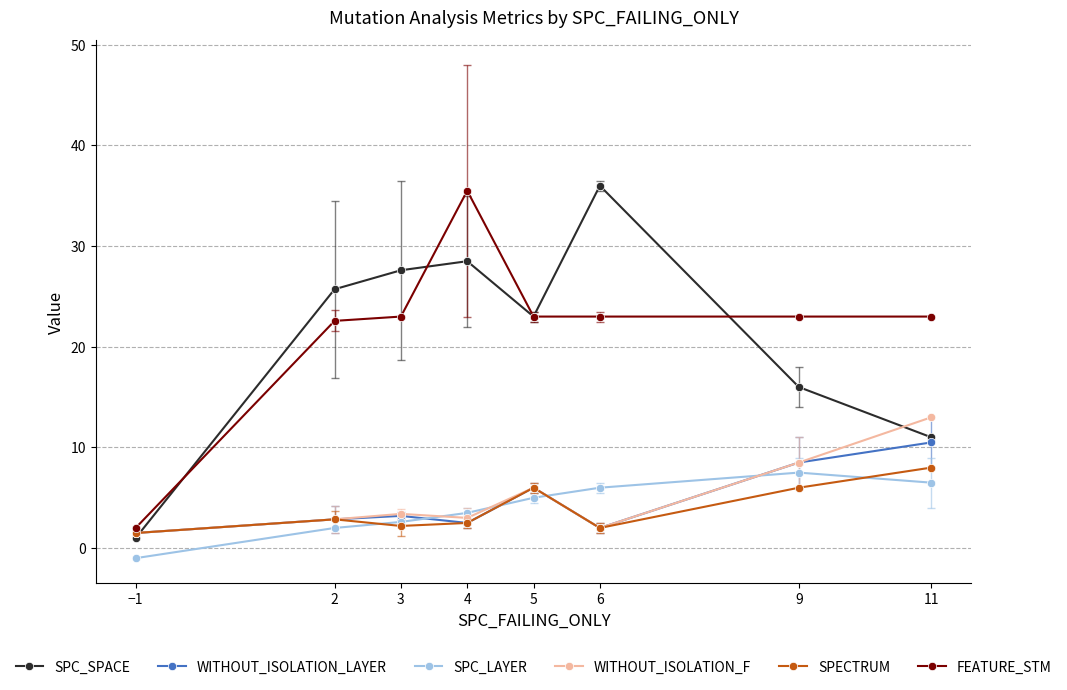

True or false: SPECTRUM has more than 0 points higher than both neighbors.

True